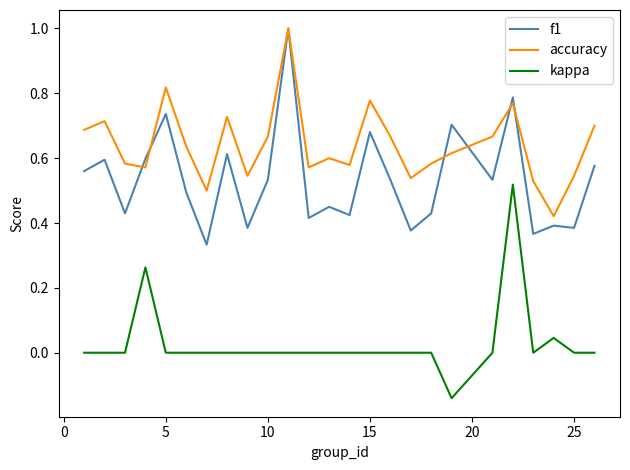

What is the greatest value displayed?

1.0